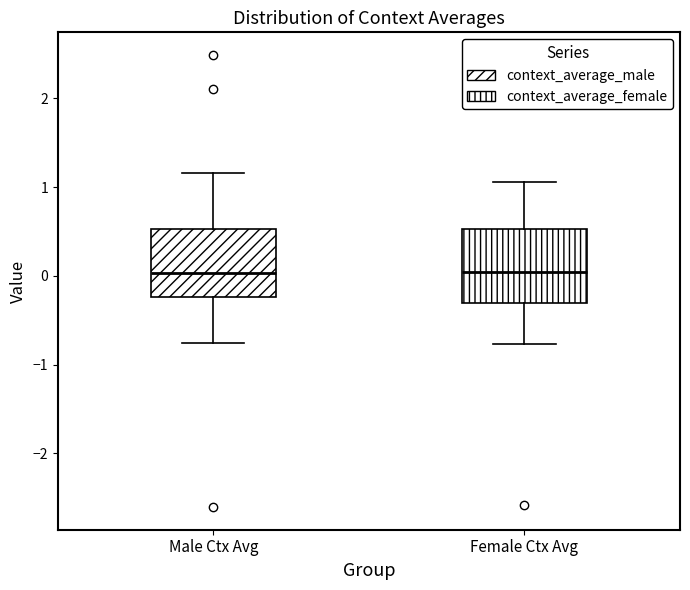

Where does the lower whisker of the box for Female Ctx Avg end on the y-axis? The values are not printed on the chart, so give them approximately, as read against the axis.

-0.8